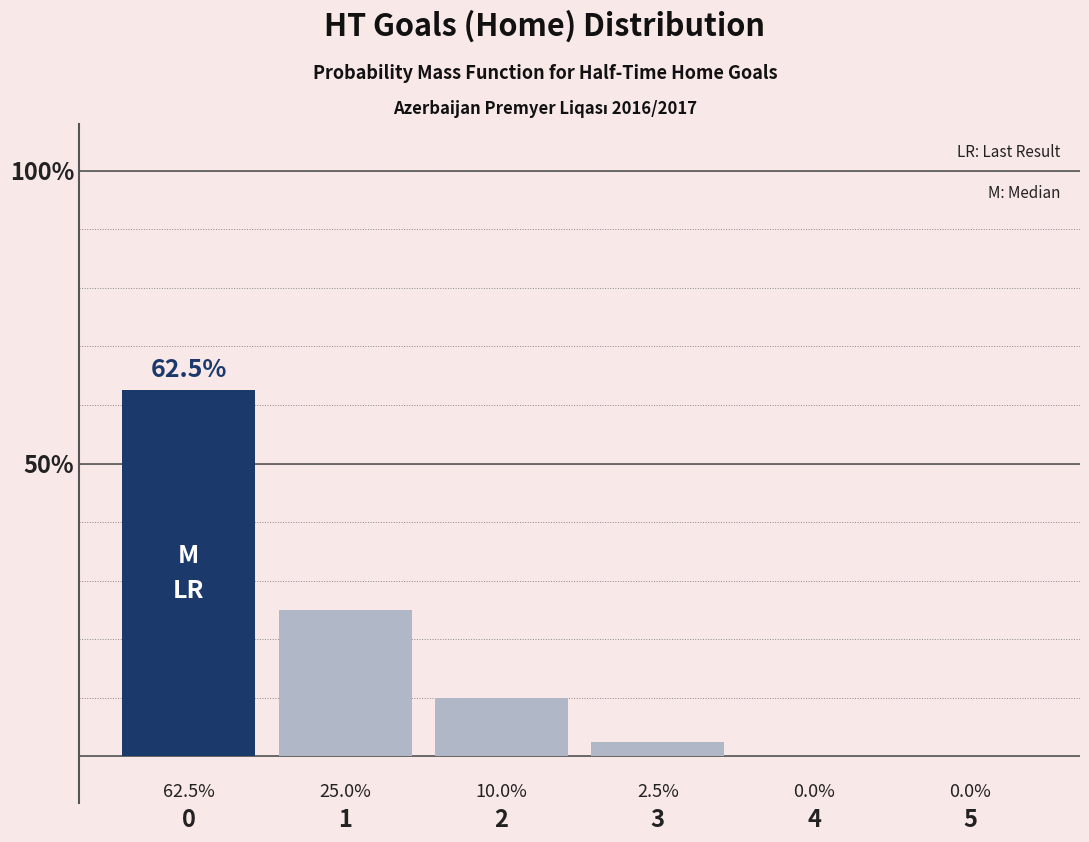

What is the sum of all values?

100.0